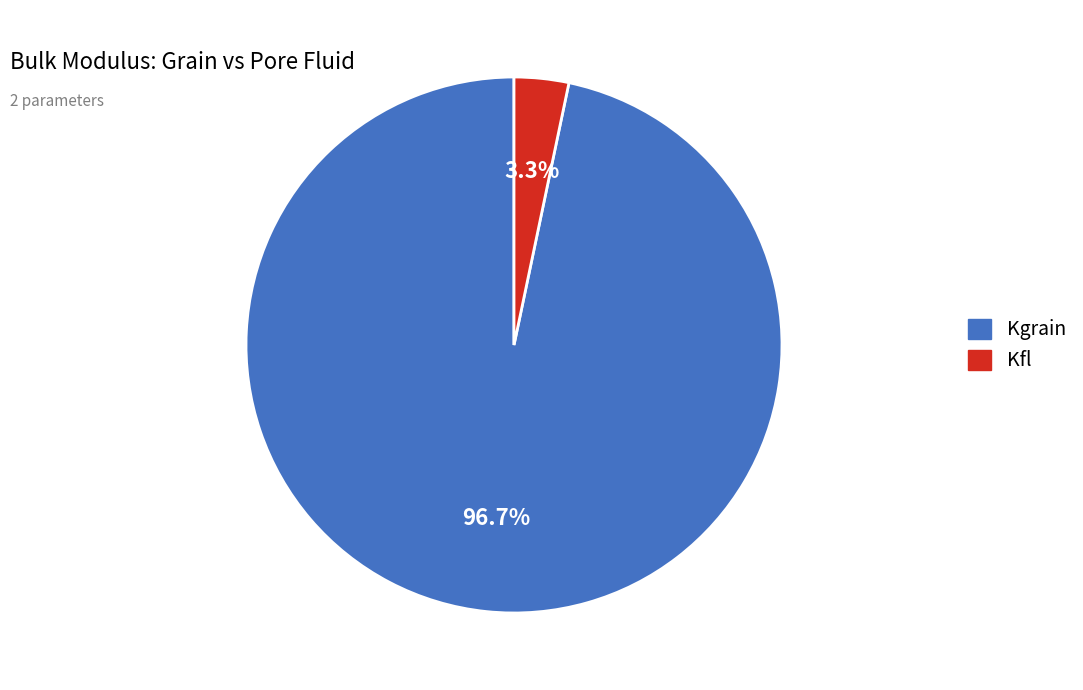

How many segments does this pie chart have?

2